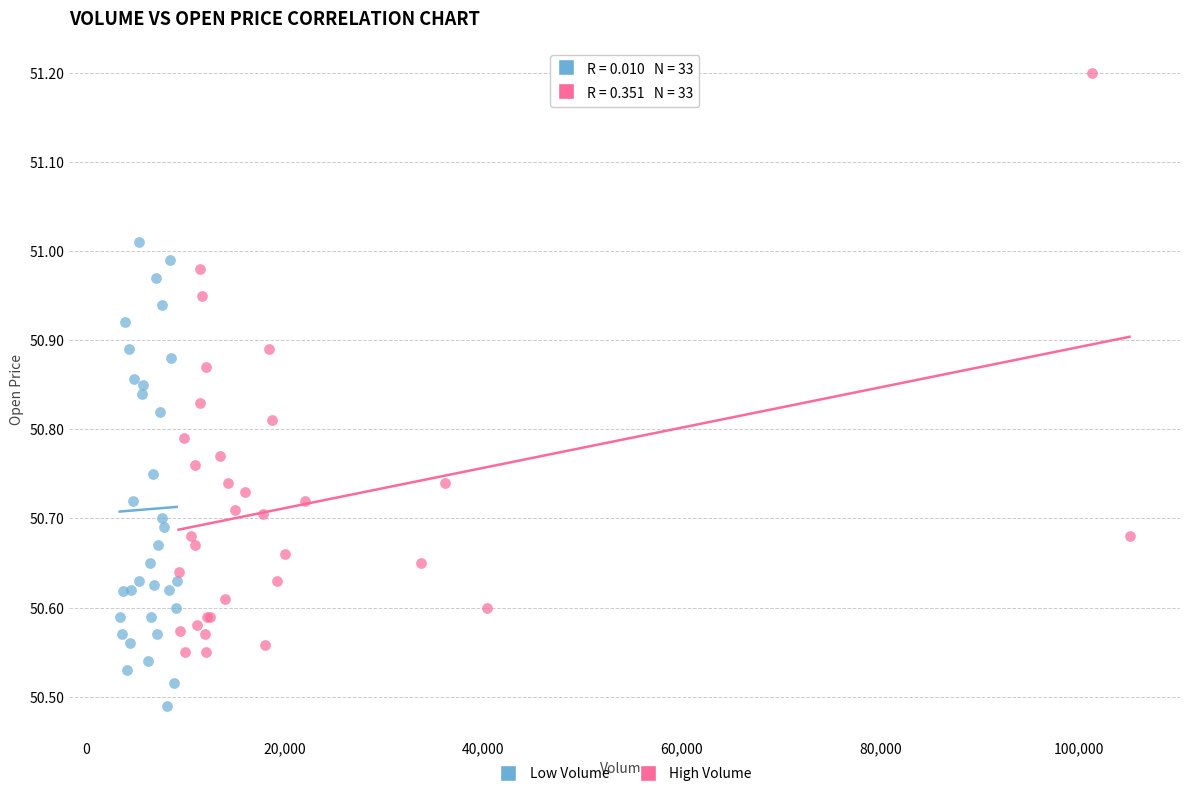

Which series has the widest spread of Y values?

High Volume